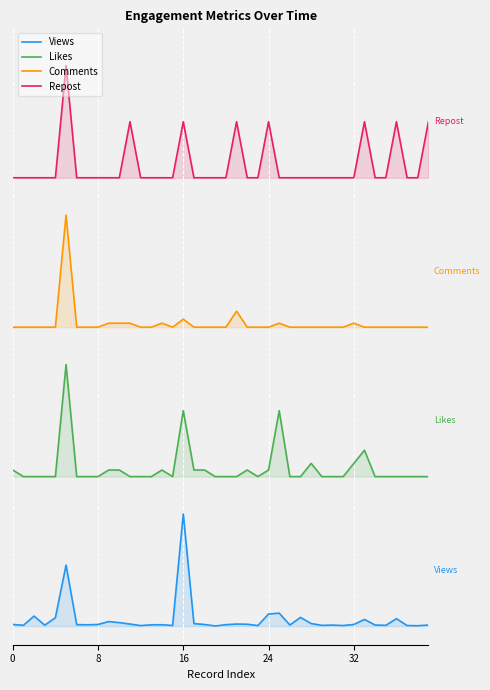

At how many categories does at least one series exceed 22?

40